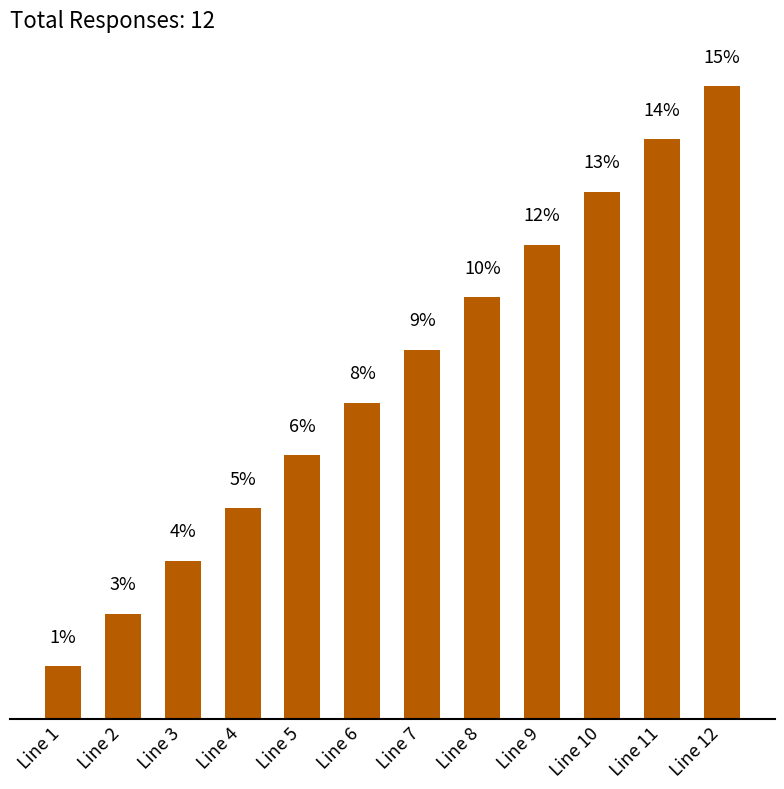

Are the bars horizontal?

No